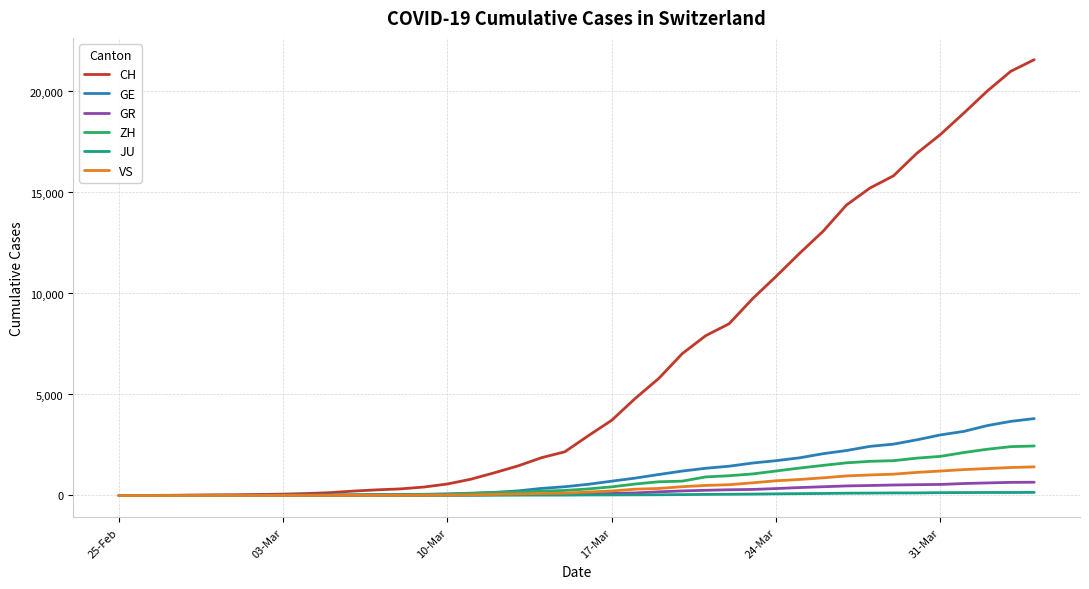

Which series has the largest range (max minus min)?

CH